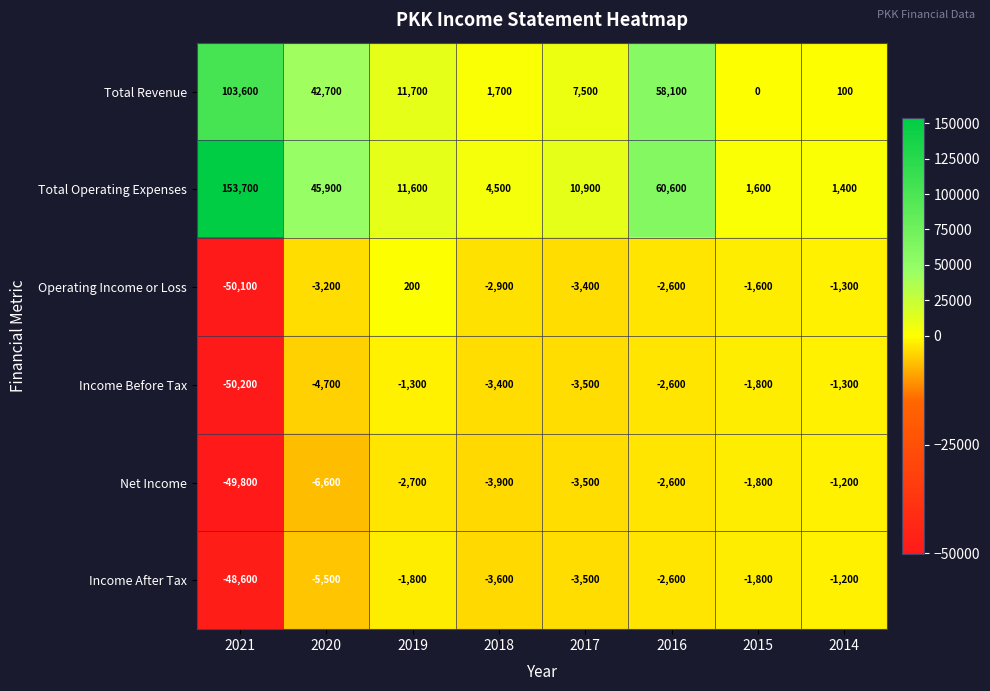

Which series has the widest spread of values?

Total Operating Expenses